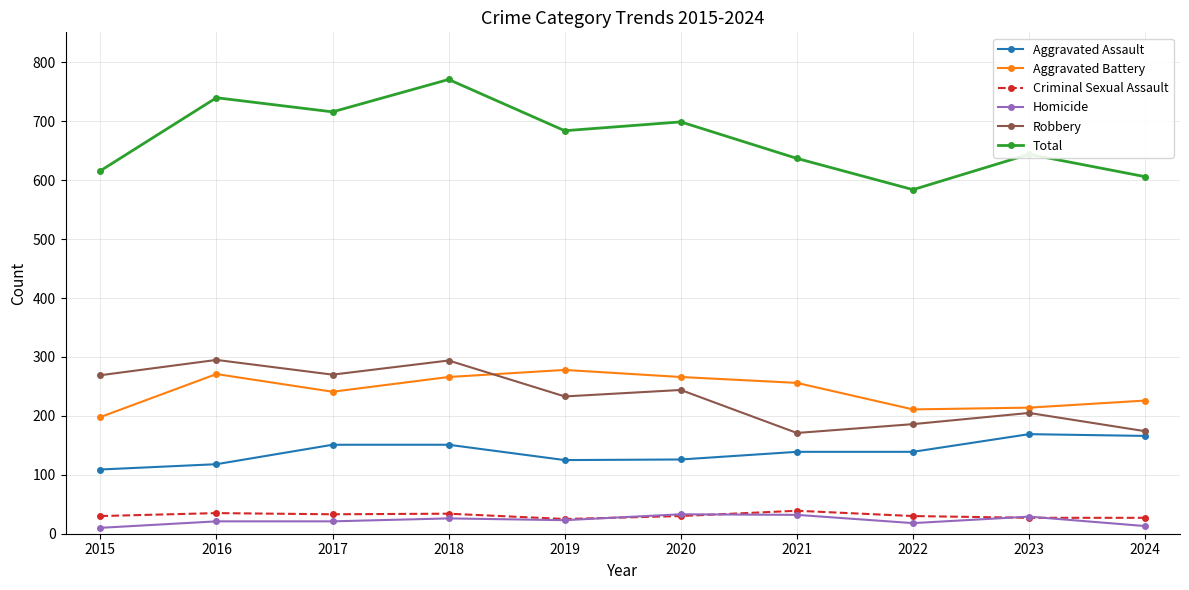

What are all the series names shown in the legend?

Aggravated Assault, Aggravated Battery, Criminal Sexual Assault, Homicide, Robbery, Total